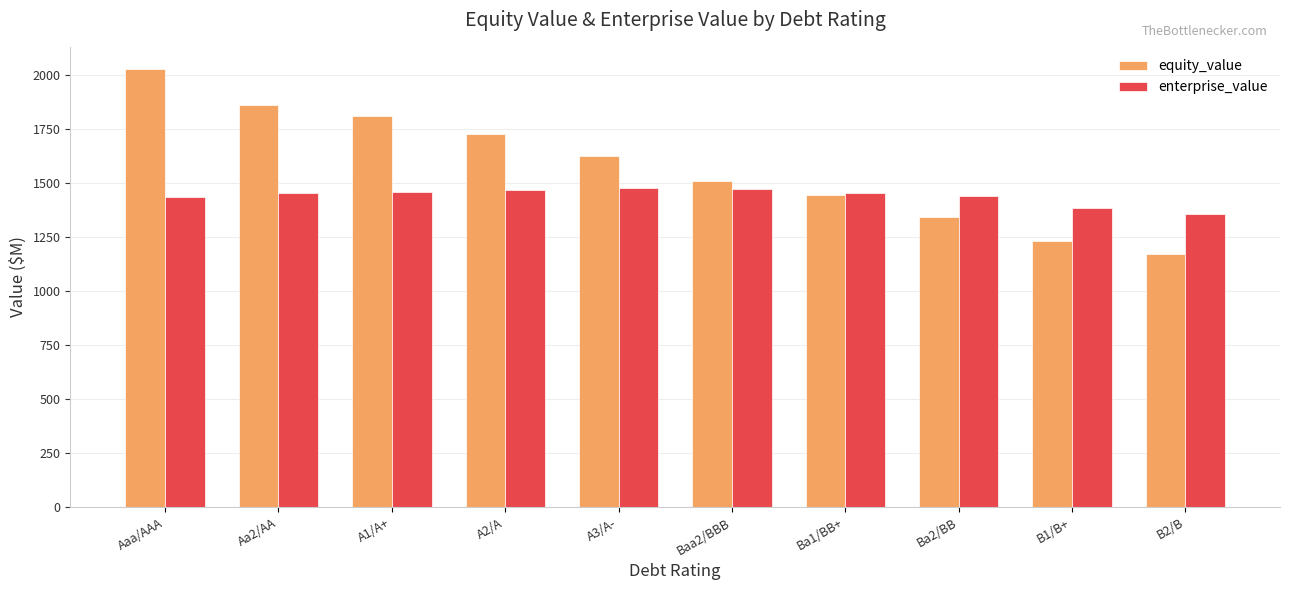

How many groups of bars are there?

10